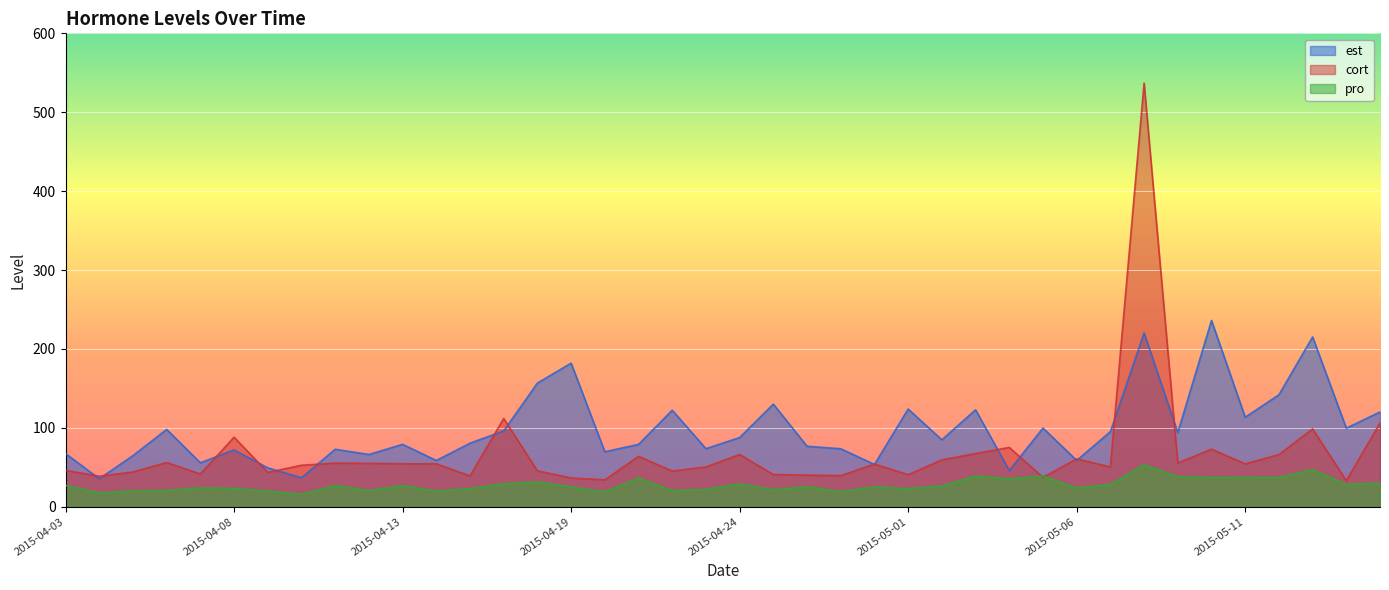

How many distinct data groups are displayed?

3